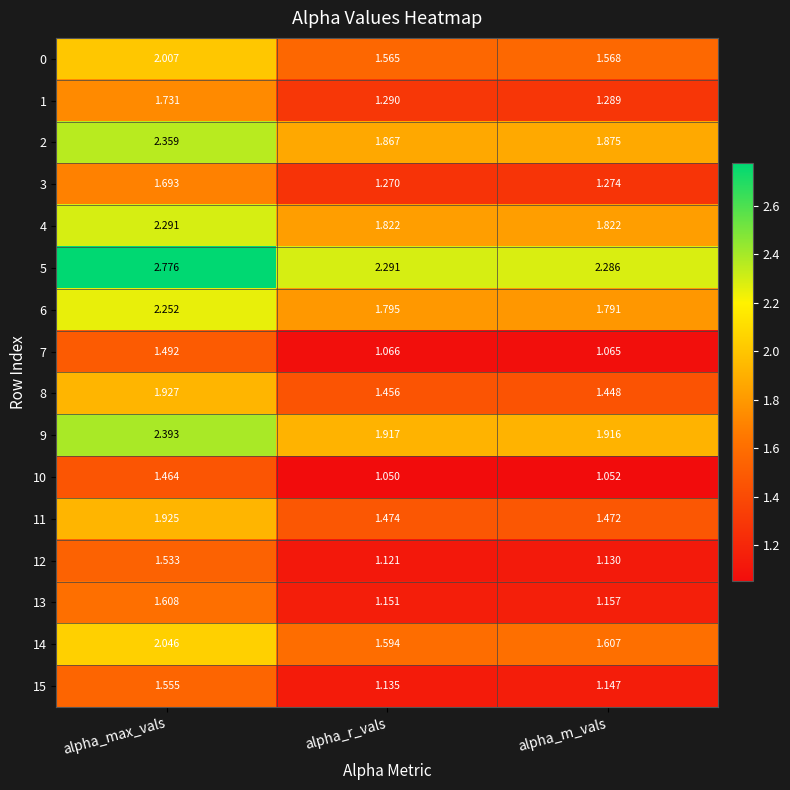

Where is 8 nearest to the value 1?

alpha_m_vals